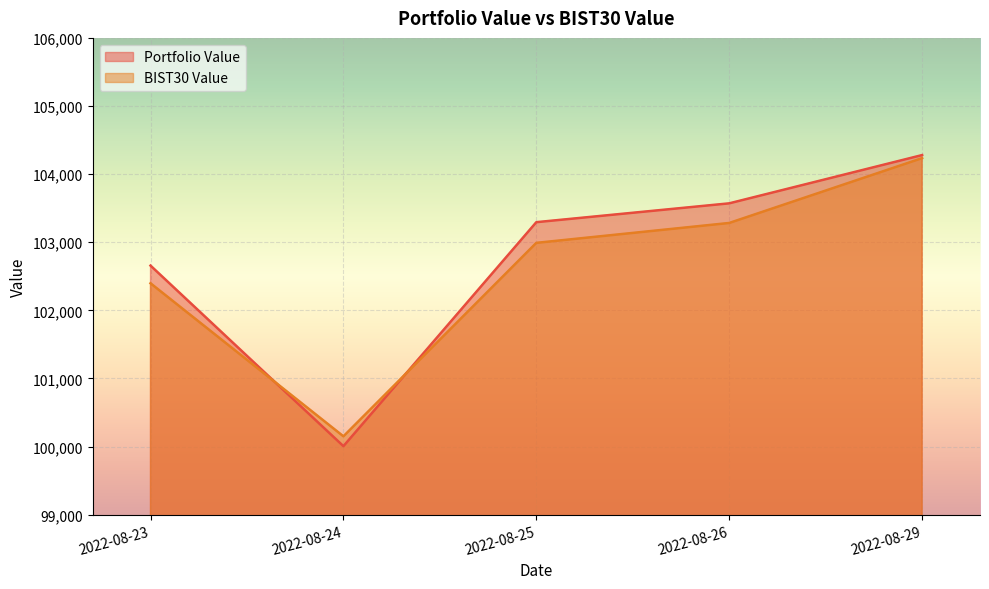

How many lines are shown in the chart?

2